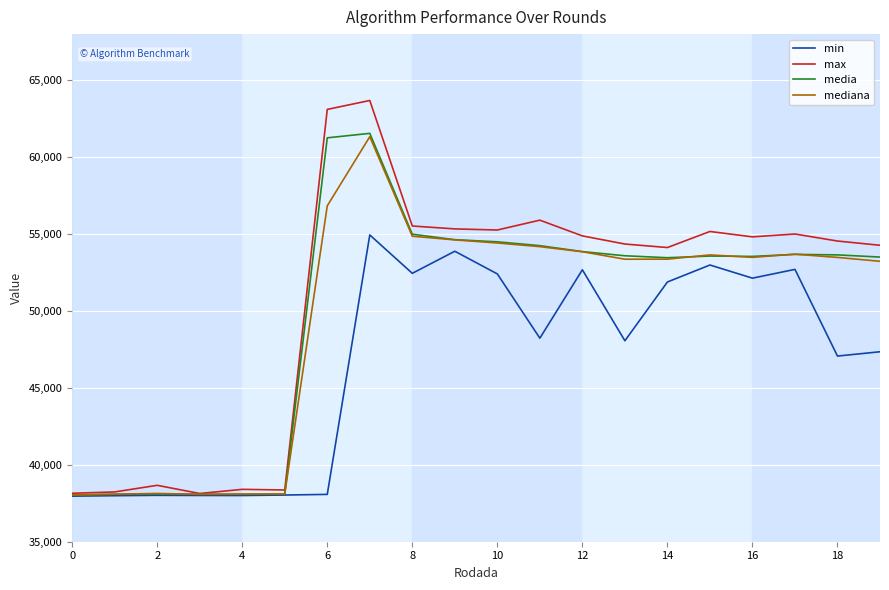

Which series has the widest spread of values?

max